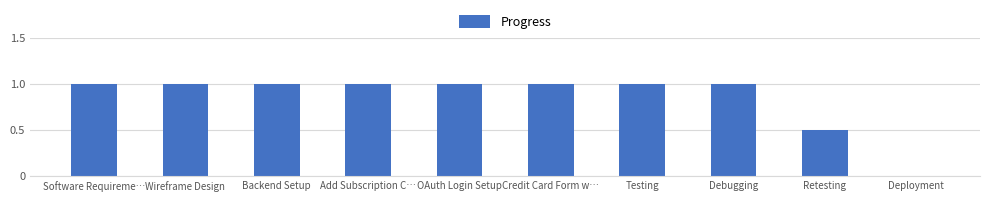

Is it true that the value at Testing is 1.7?

False